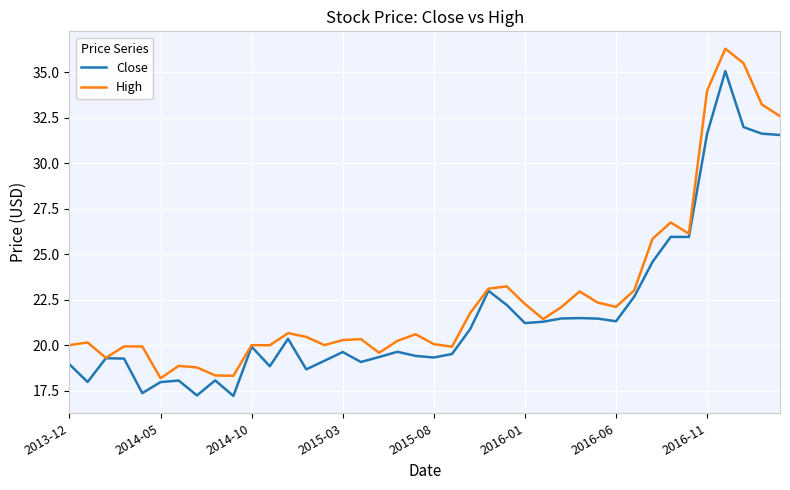

Rank the series by their average value, from highest to lowest.

High, Close